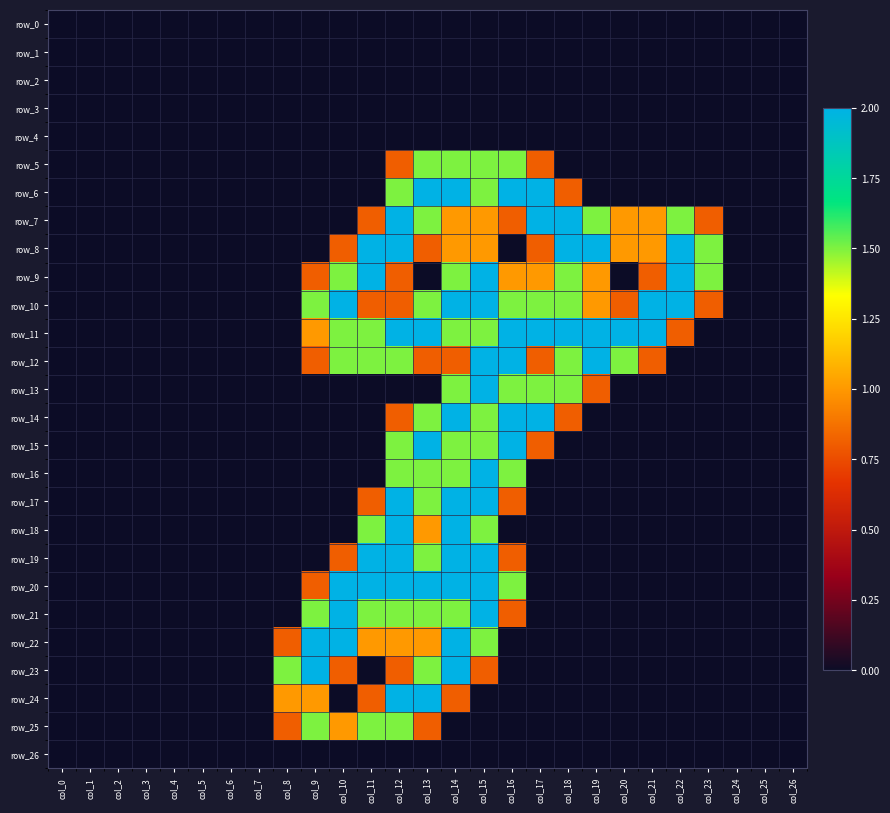

What is the total value across all series at col_8?

4.1